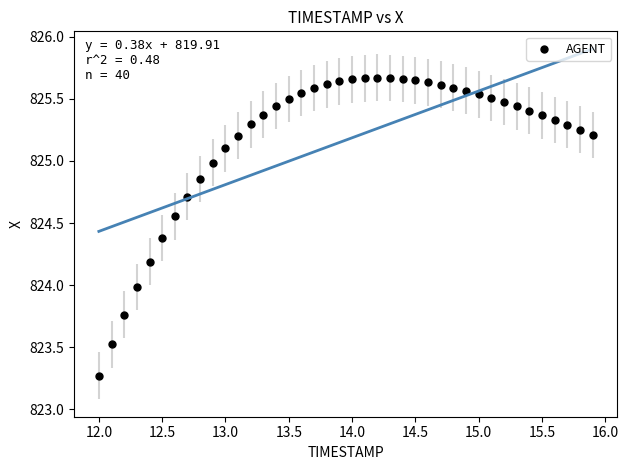

What is the range of Y values (max minus min)?

2.4